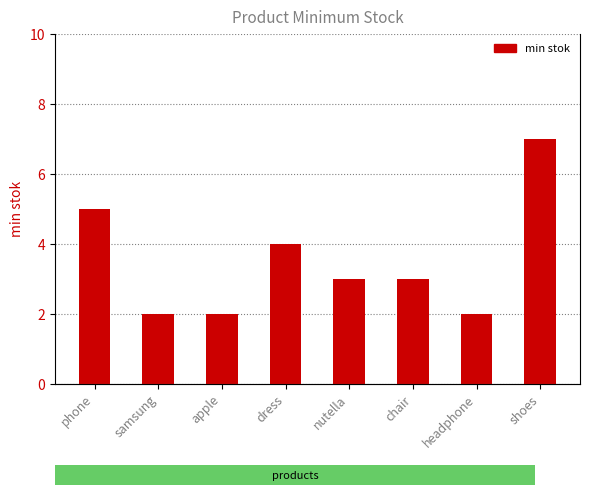

What is the greatest value displayed?

7